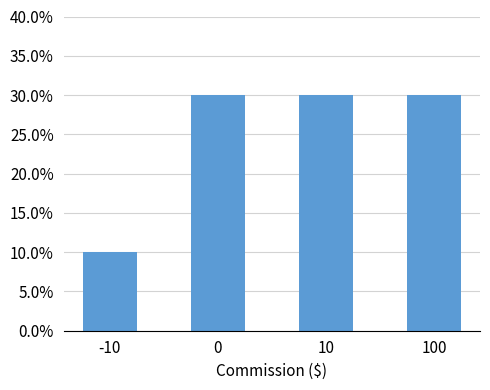

List the labels in order of value, smallest first.

-10, 0, 10, 100